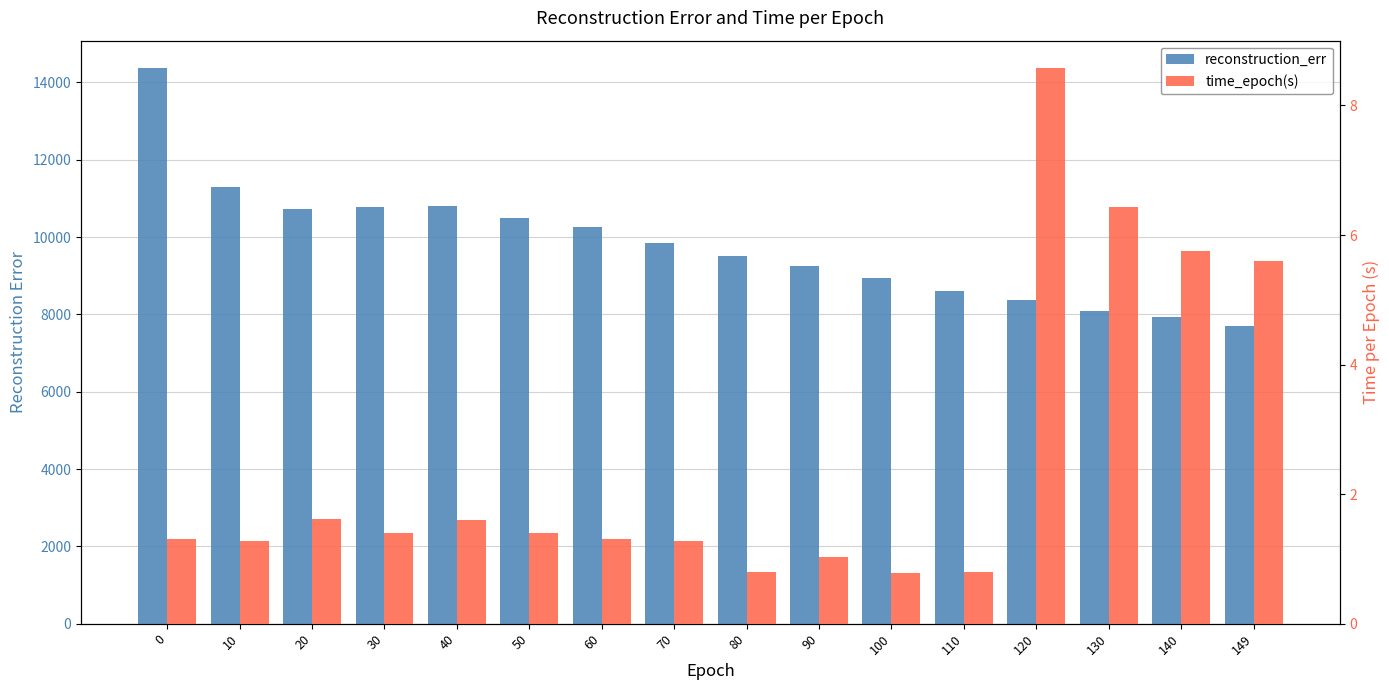

Does the chart contain any negative values?

No